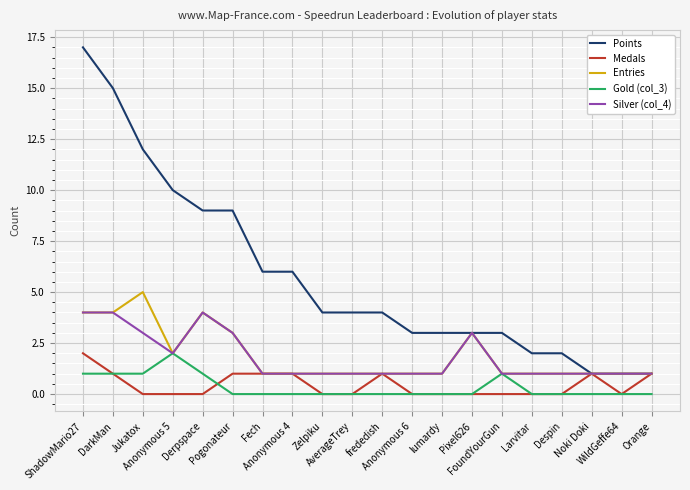

Is this an area chart (filled region under the line)?

No